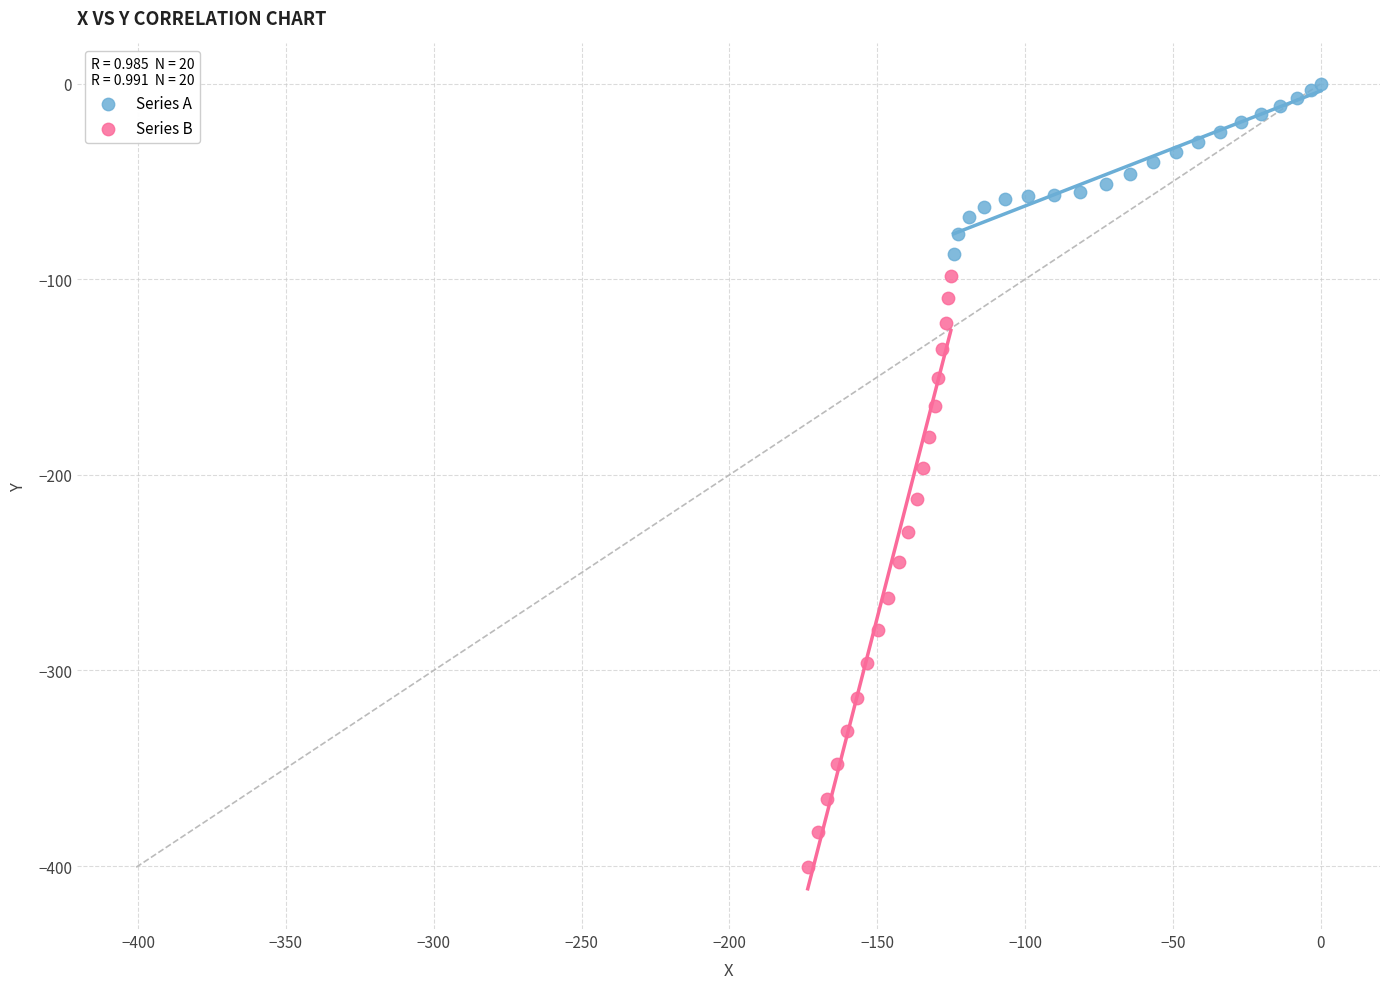

Which series has the largest Y range (max minus min)?

Series B